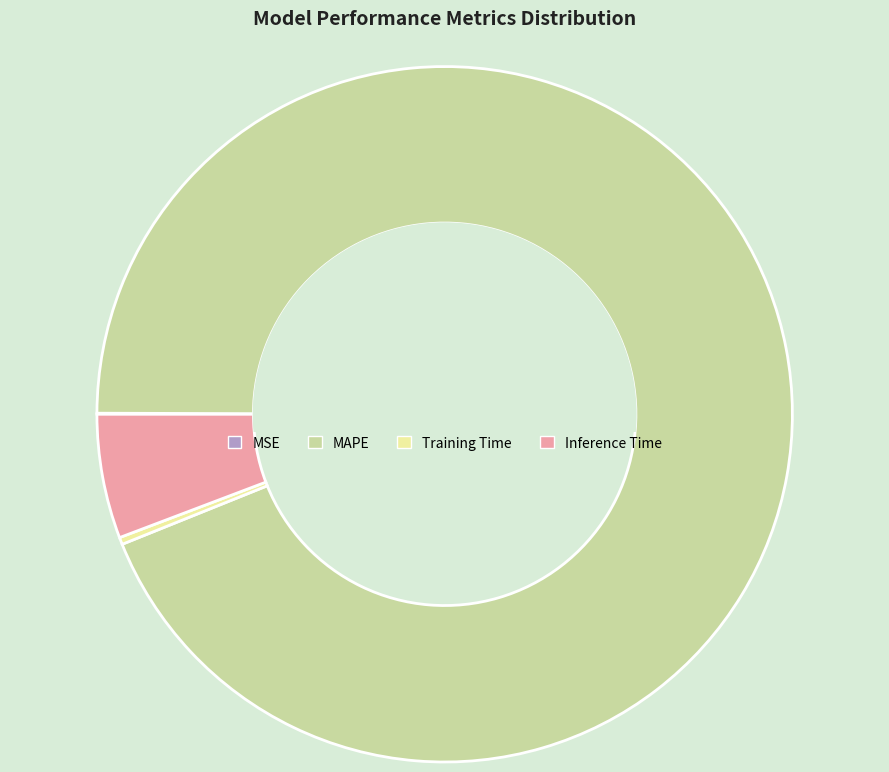

Between Inference Time and Training Time, which is larger?

Inference Time